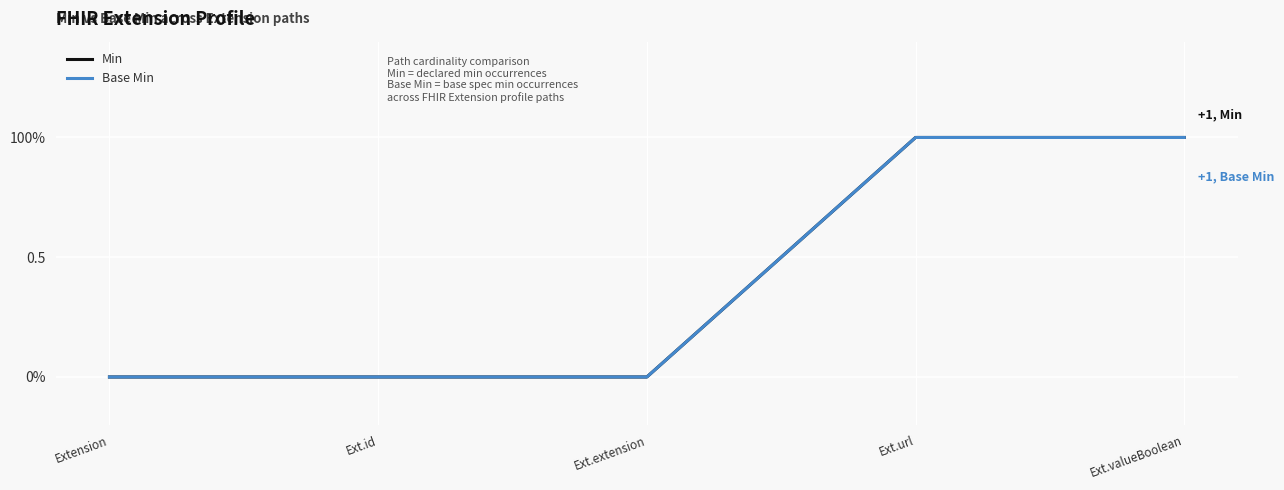

True or false: Base Min and Min intersect in this chart.

False